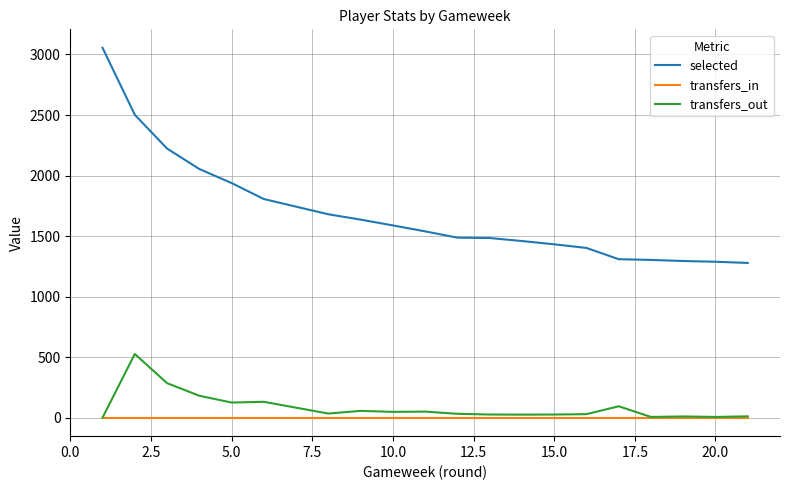

Rank the series by their maximum value, from highest to lowest.

selected, transfers_out, transfers_in